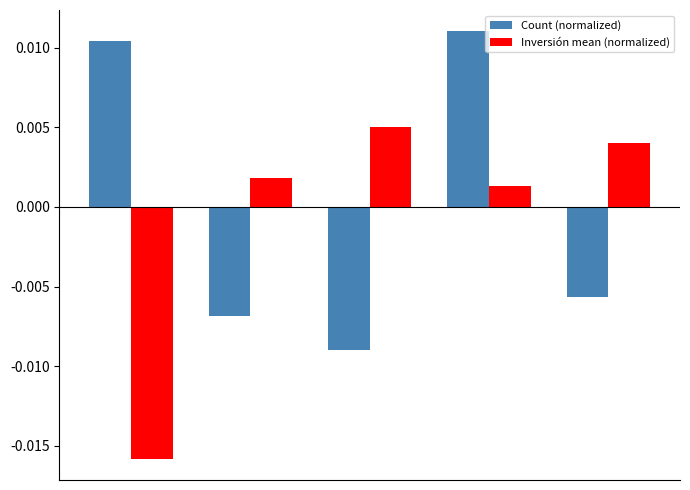

Rank the series by their maximum value, from lowest to highest.

Inversión mean (normalized), Count (normalized)